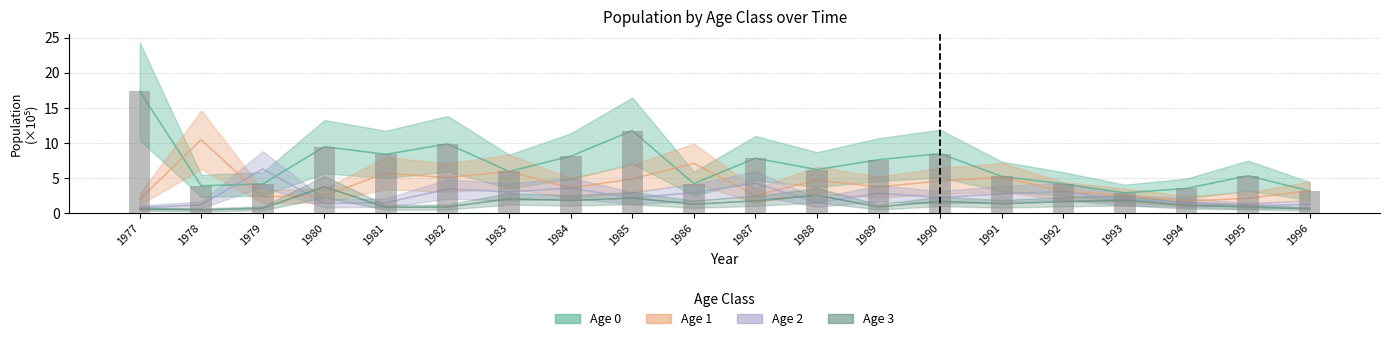

Is the value of Age 1 at 1996 greater than the value of Age 3 at 1991?

Yes